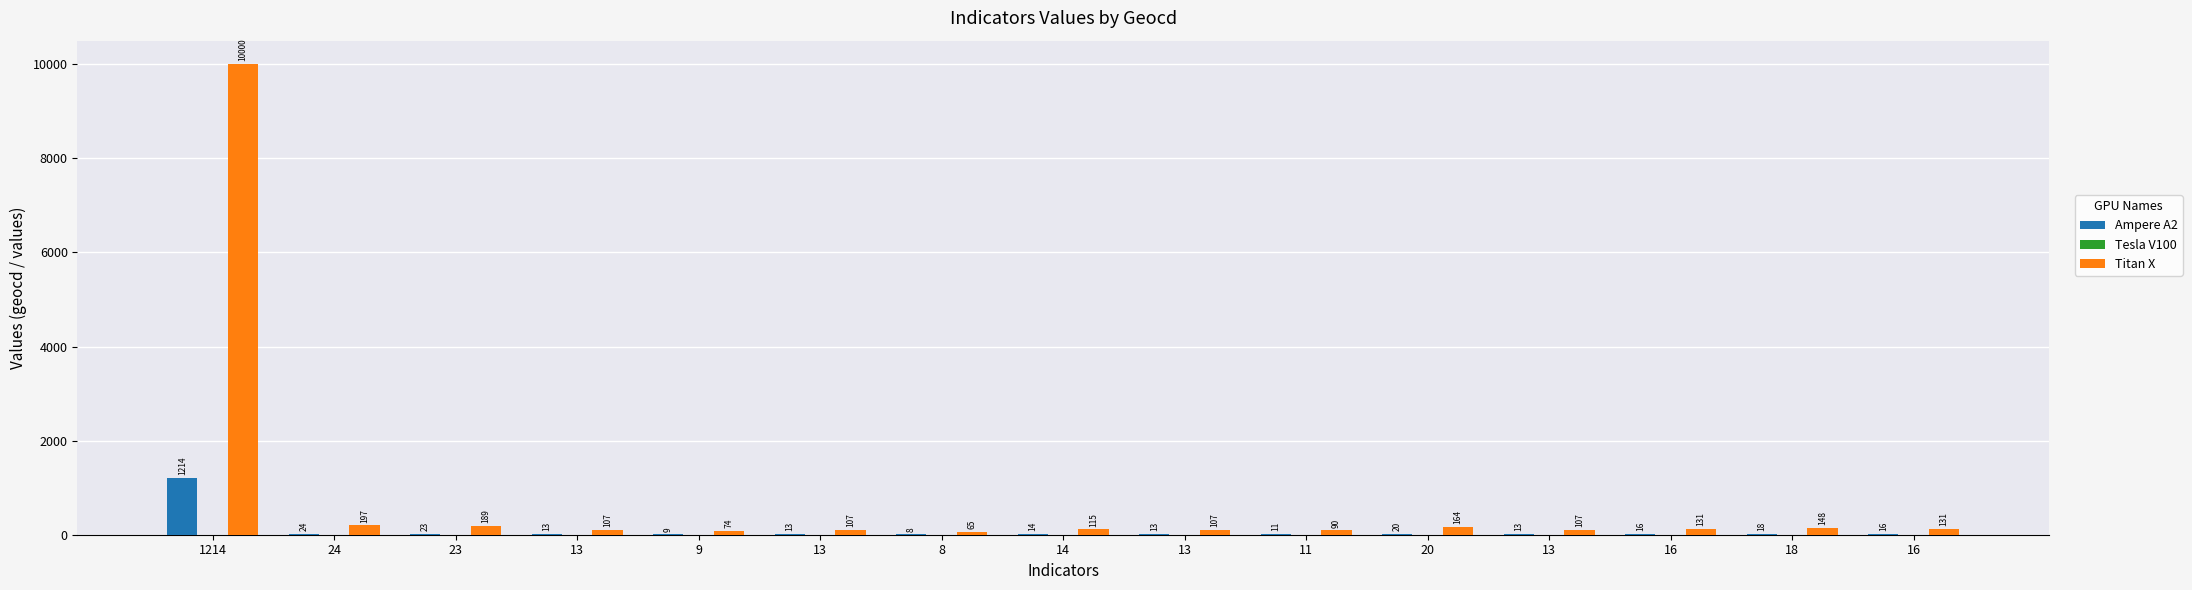

Reading left to right, extract all data points from this chart.

Ampere A2: 1214	24	23	13	9	13	8	14	13	11	20	13	16	18	16
Tesla V100: 0	0	0	0	0	0	0	0	0	0	0	0	0	0	0
Titan X: 10000	197	189	107	74	107	65	115	107	90	164	107	131	148	131